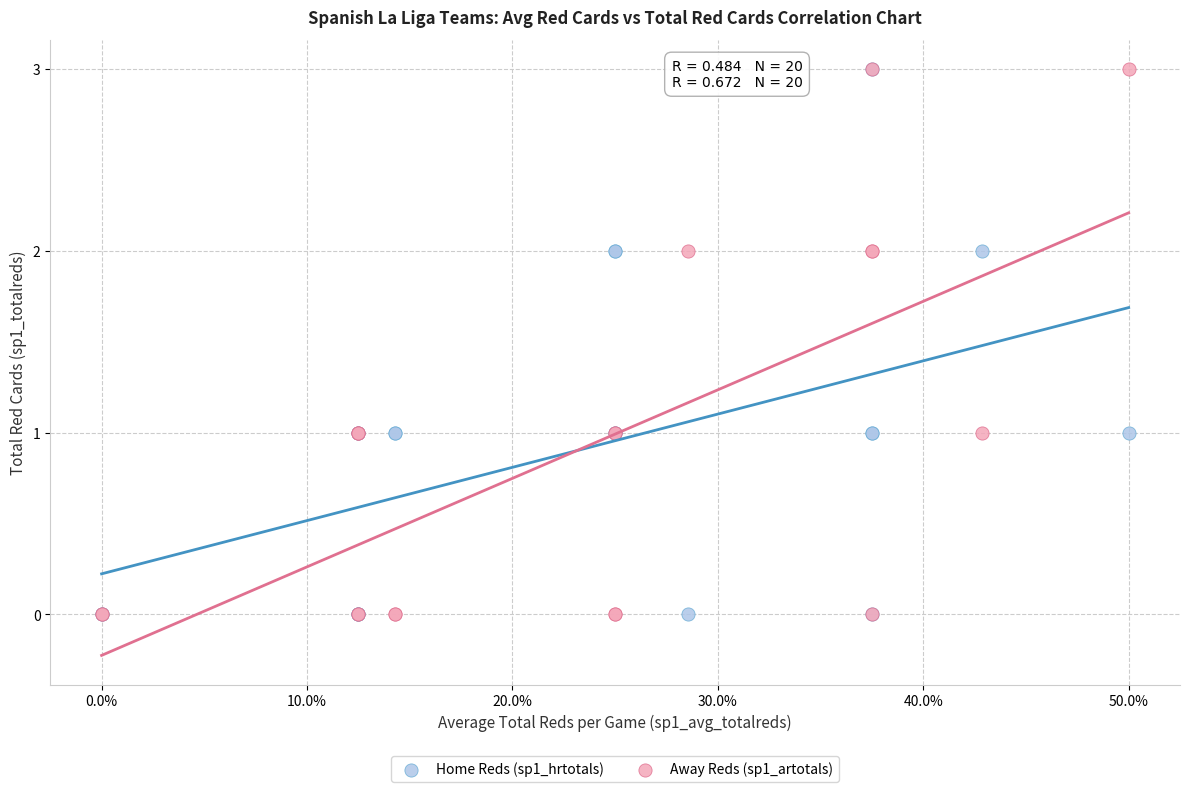

What are all the series names shown in the legend?

Home Reds (sp1_hrtotals), Away Reds (sp1_artotals)